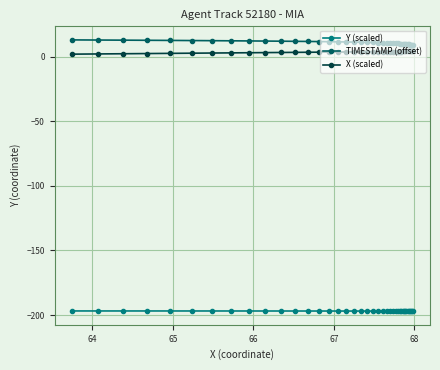

What is the value of the Y (scaled) point at the 33rd from the left?

-196.9